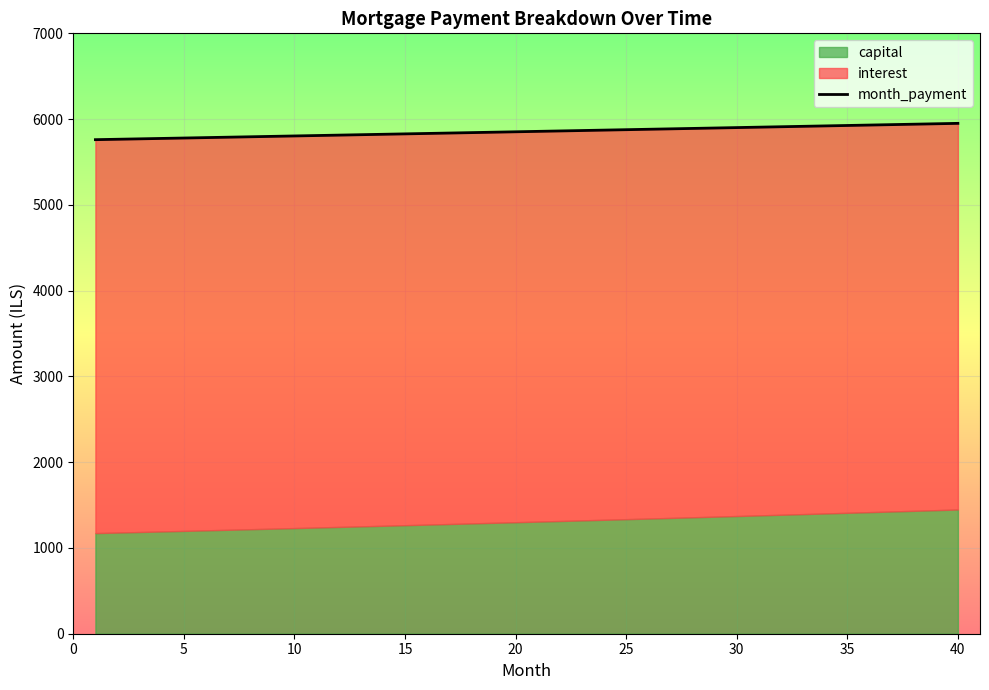

What is the difference between the maximum and second lowest values?

185.4